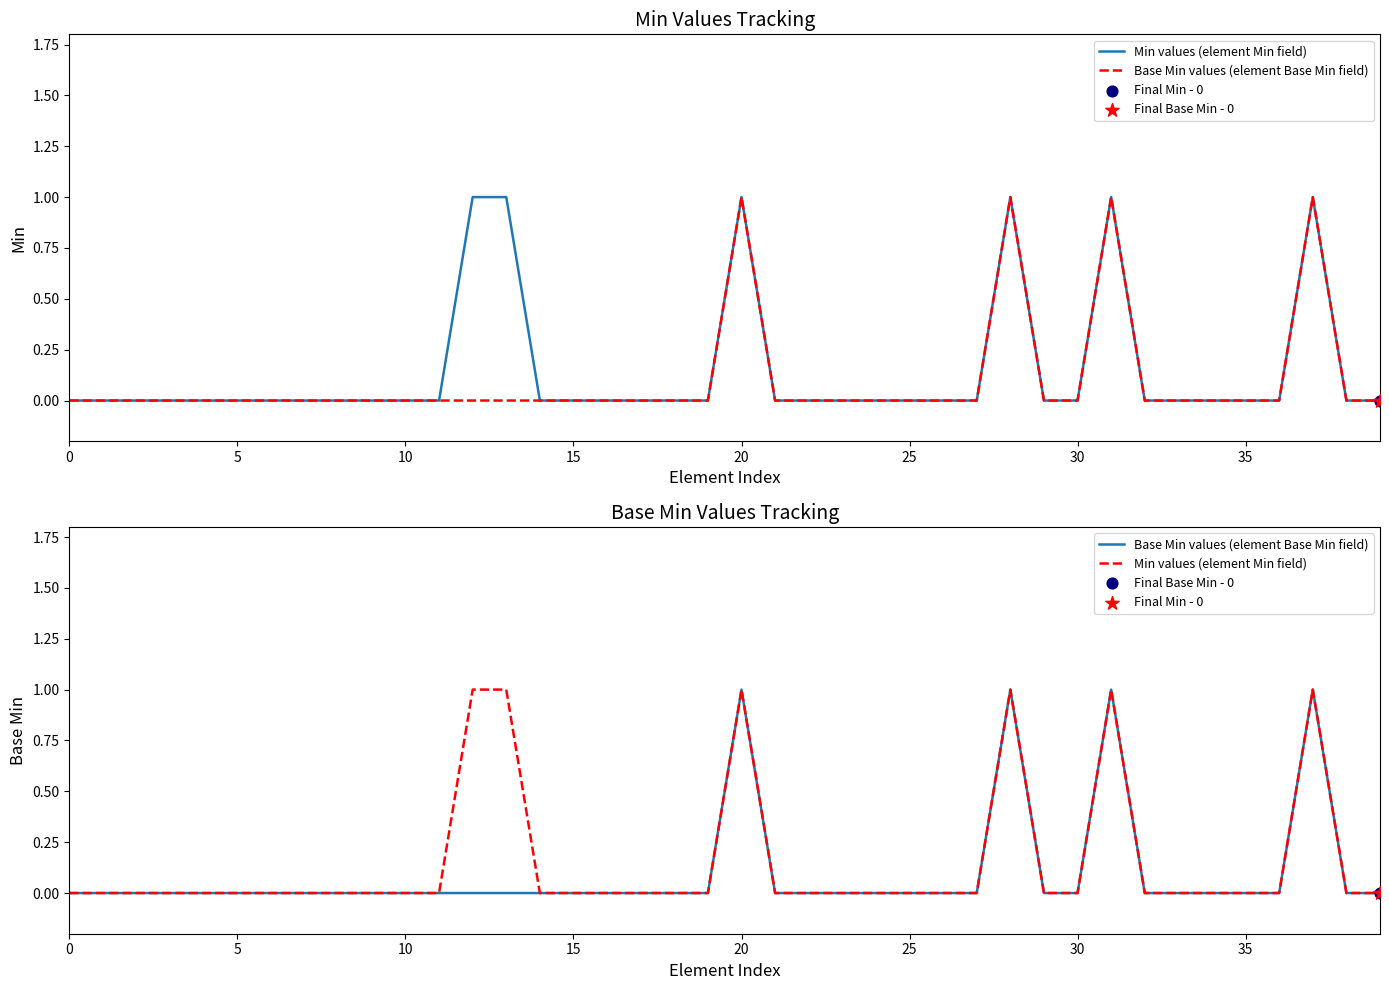

At how many categories does at least one series exceed 0?

6